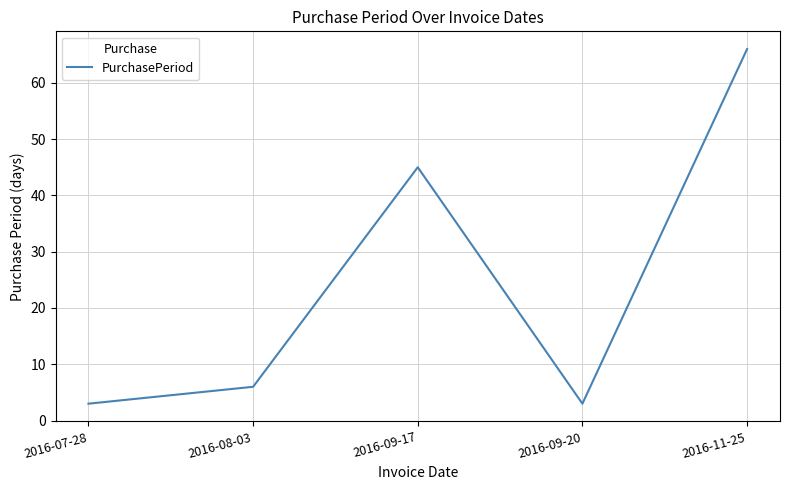

What is the maximum value shown in the chart?

66